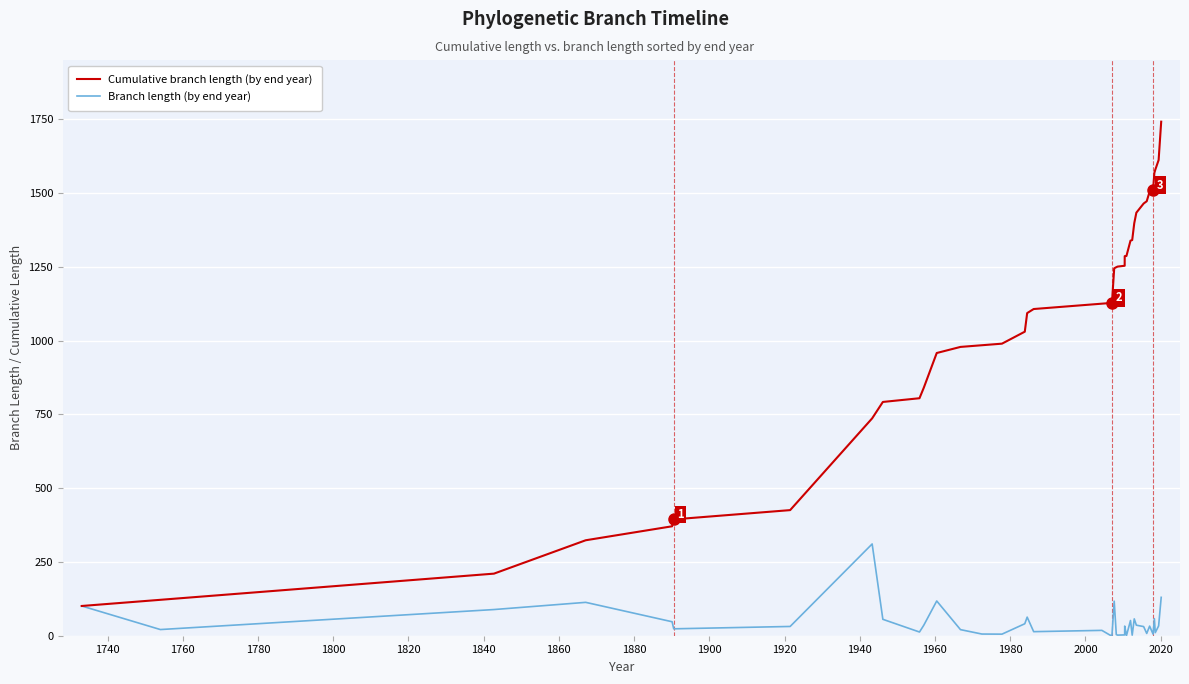

How many interior local valleys does the Branch length (by end year) series have?

11